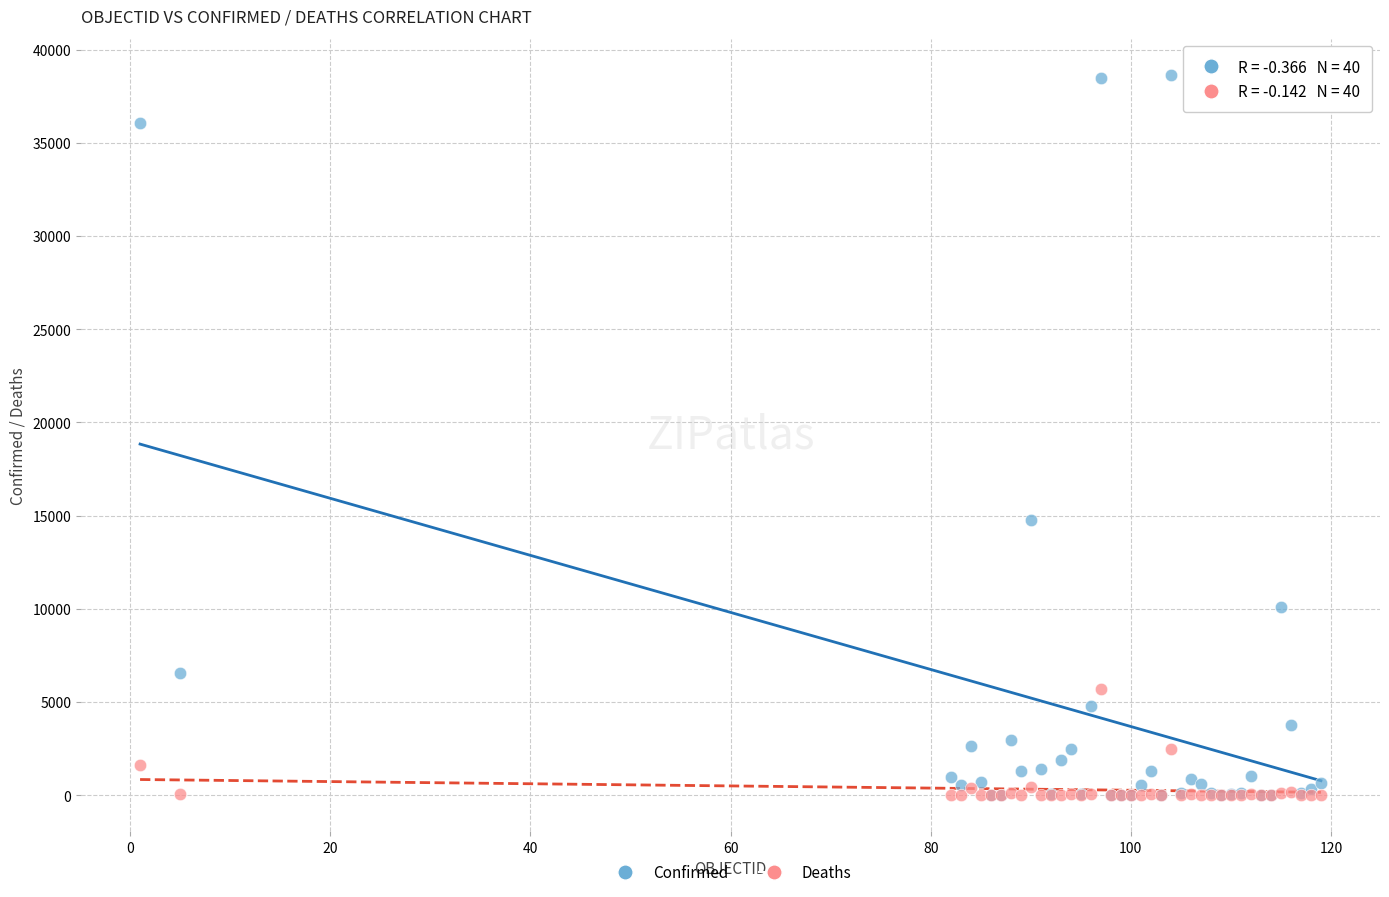

In the Confirmed series, what Y value is closest to 19329?

14749